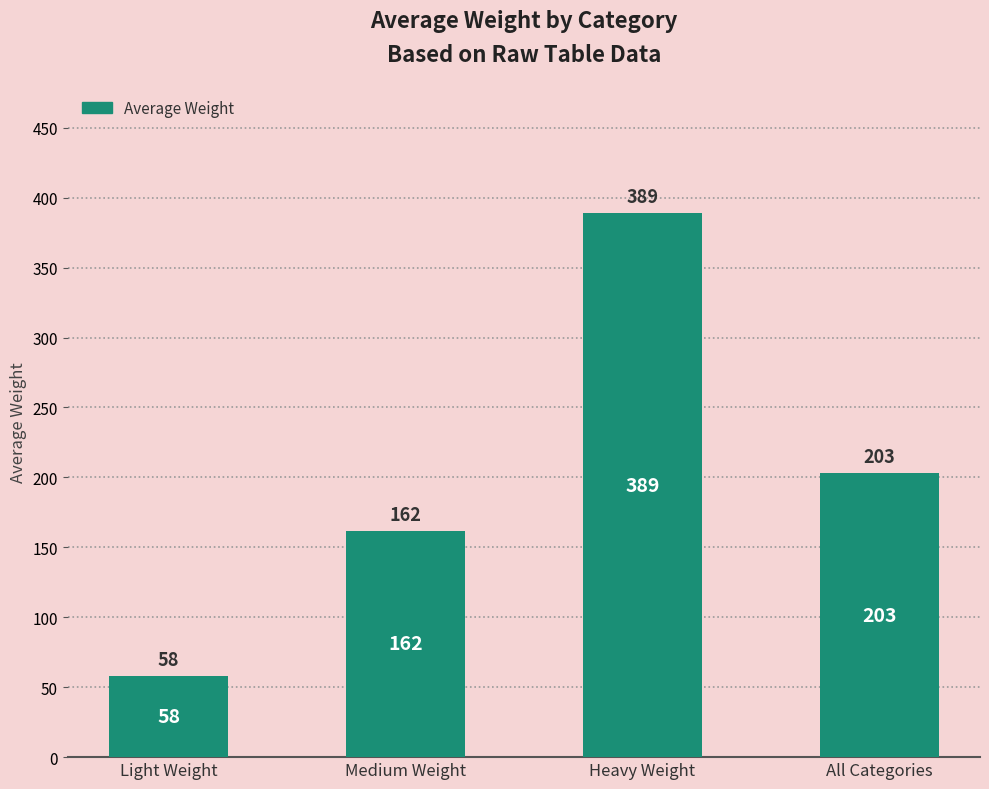

What is the sum of all values?

812